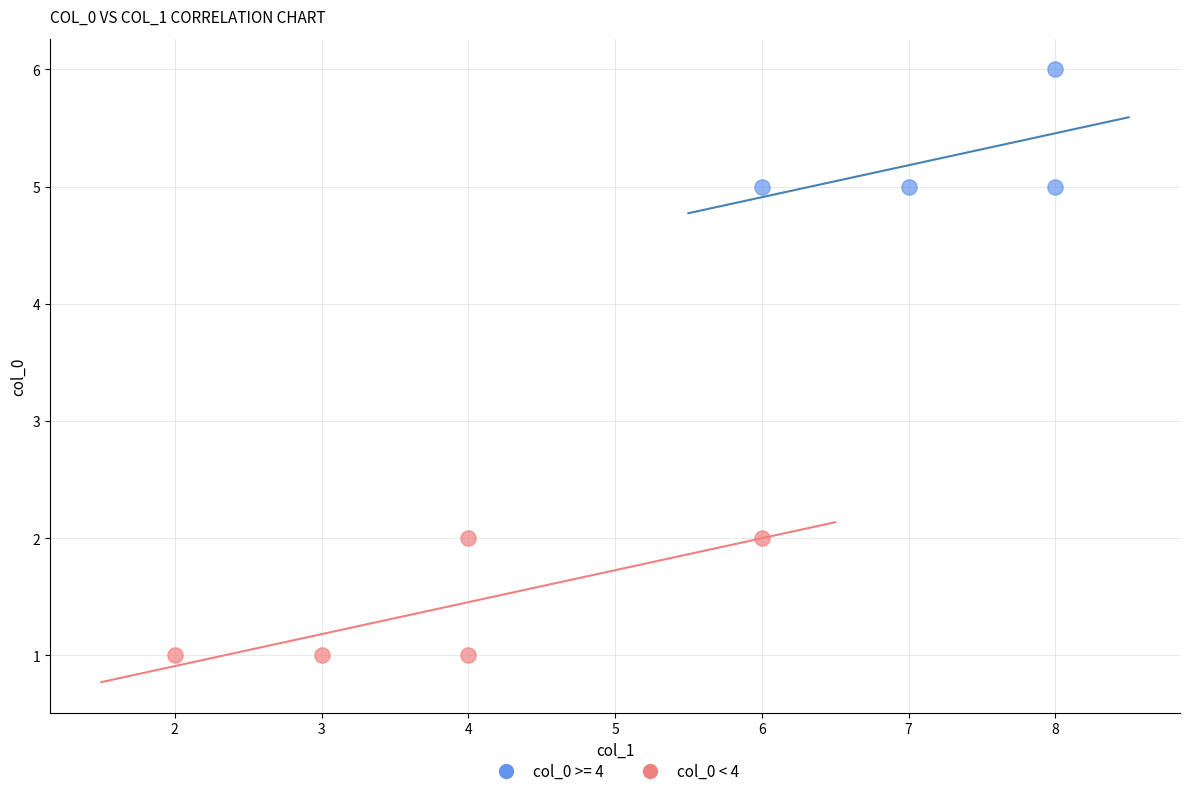

Which series contains the lowest Y value?

col_0 < 4